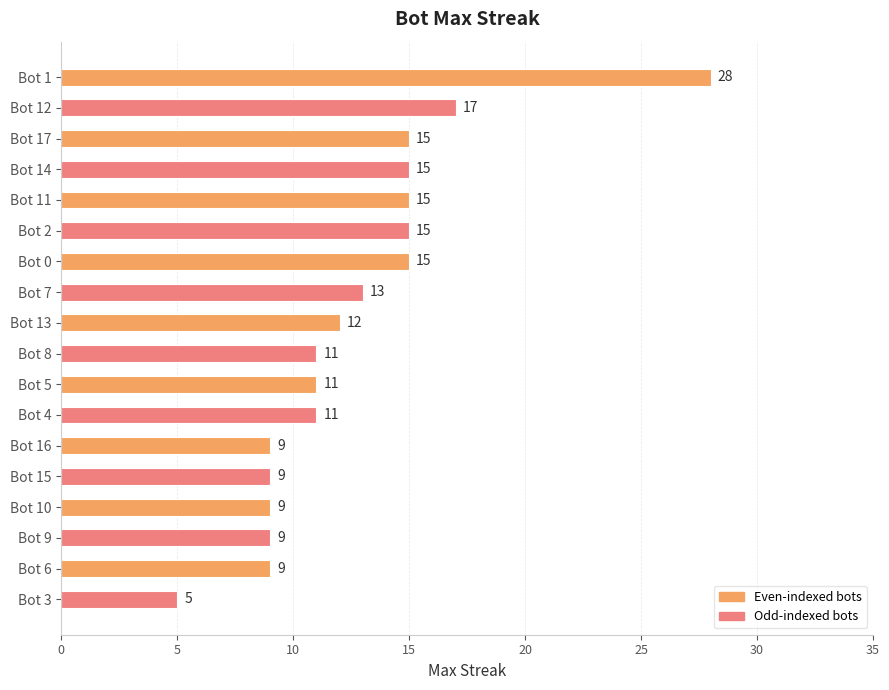

What is the value of the 4th bar from the top?

15